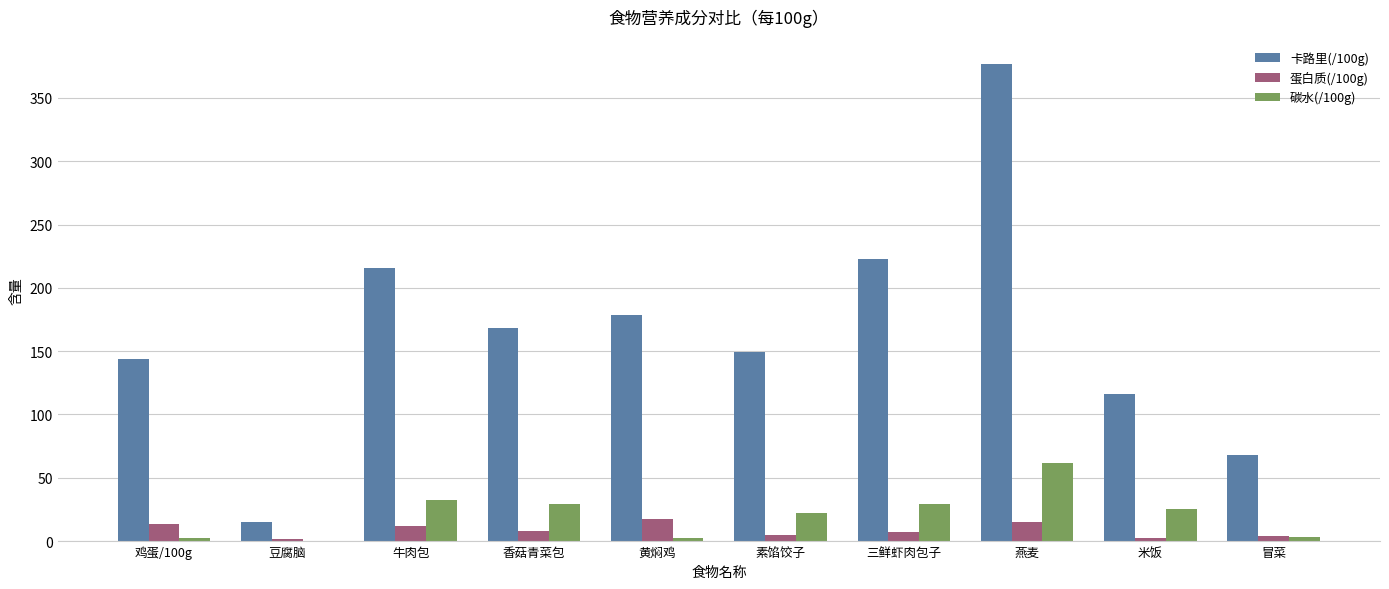

At which label does 碳水(/100g) reach its peak?

燕麦